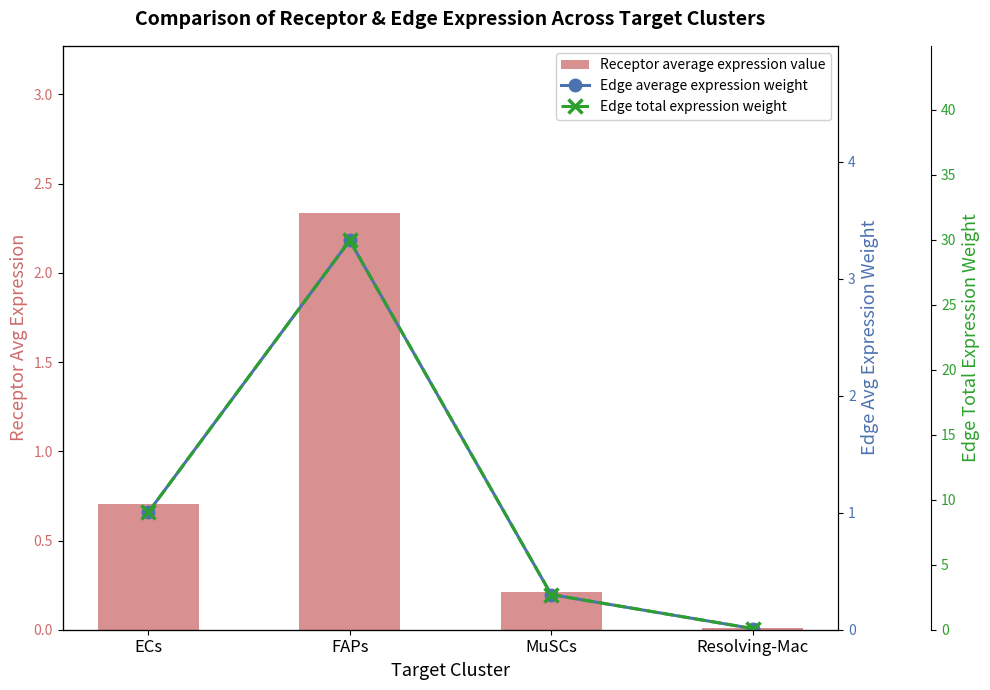

The value of Receptor average expression value at MuSCs is 0.1. True or false?

False